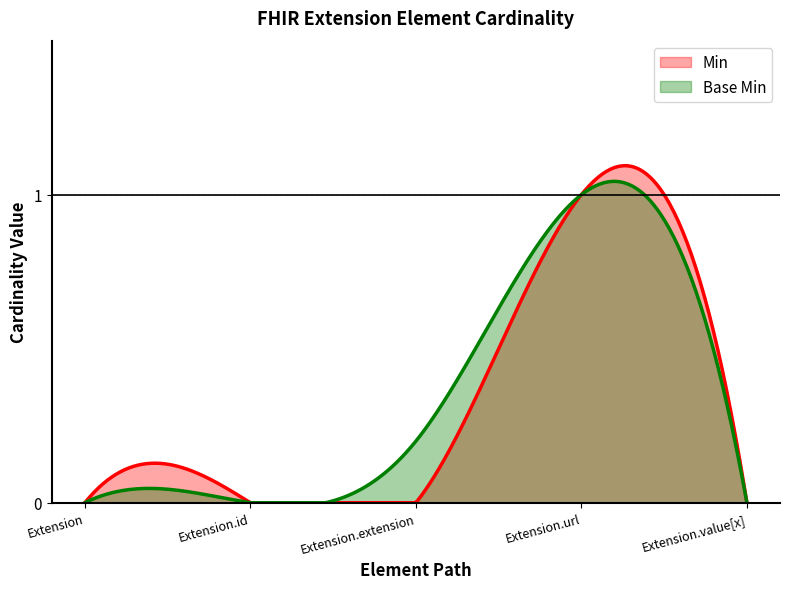

What are all the series names shown in the legend?

Min, Base Min